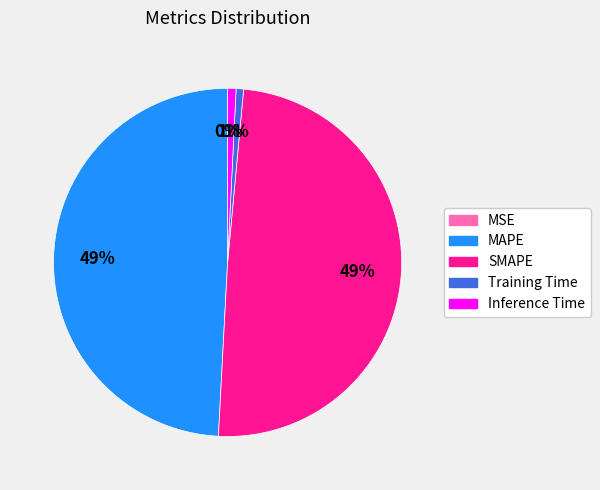

The Inference Time slice represents 1% of the pie. True or false?

True